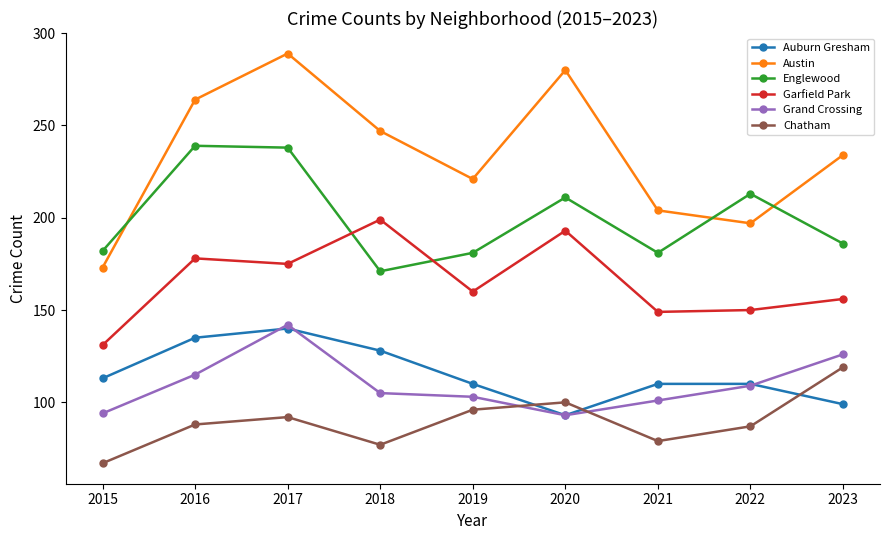

True or false: Garfield Park and Grand Crossing intersect in this chart.

False